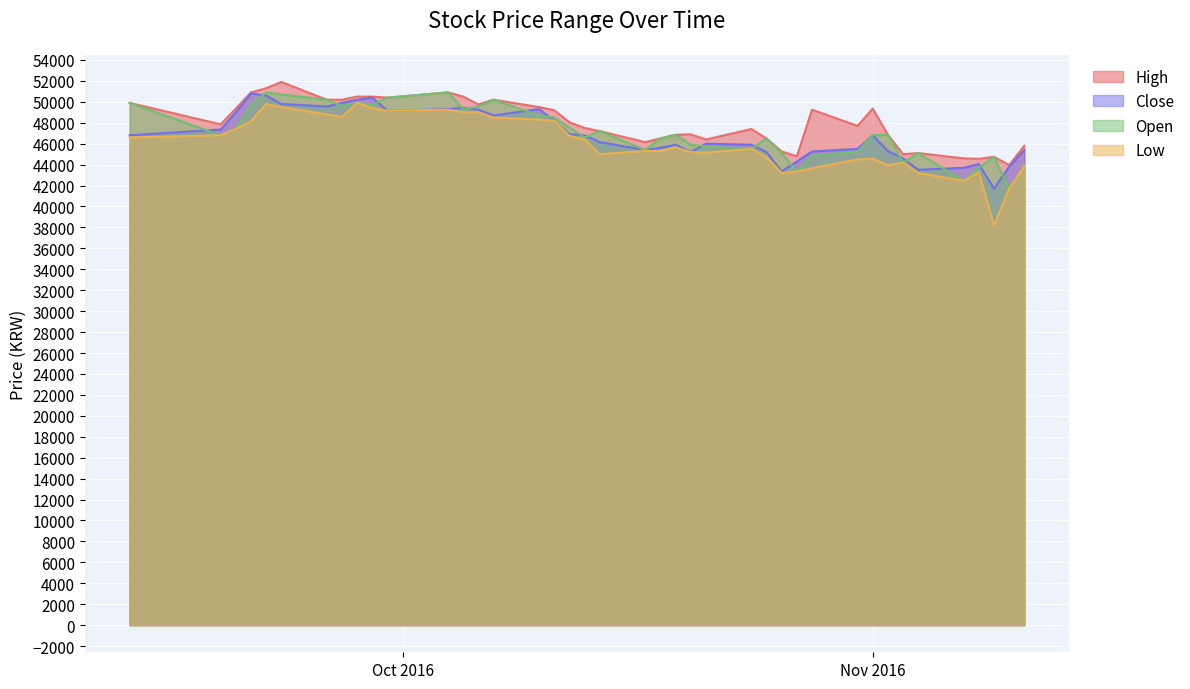

What is the highest value of the Low series?

49900